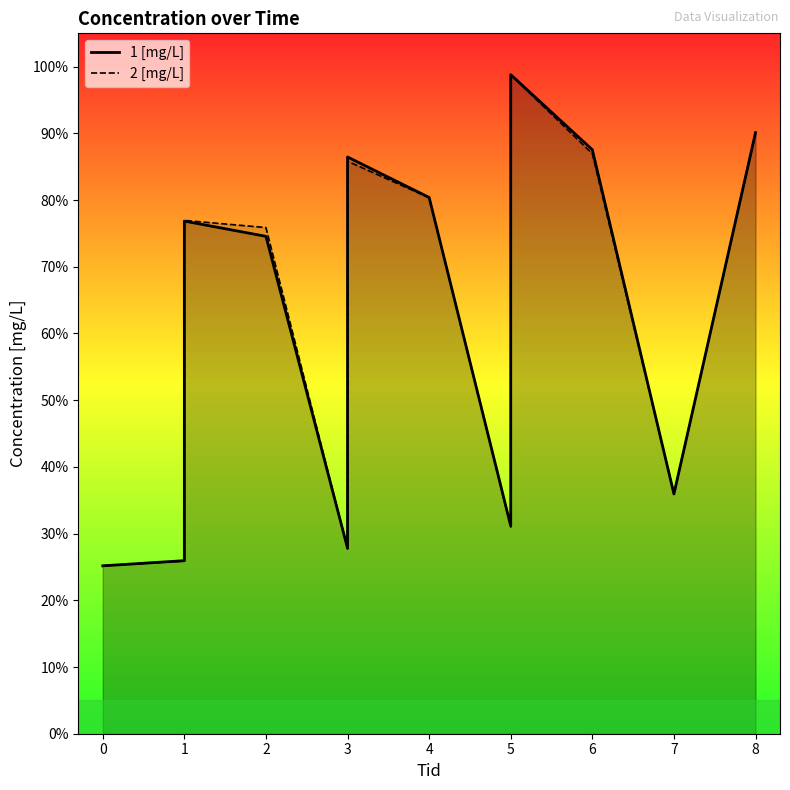

True or false: 1 [mg/L] and 2 [mg/L] cross at least once.

True